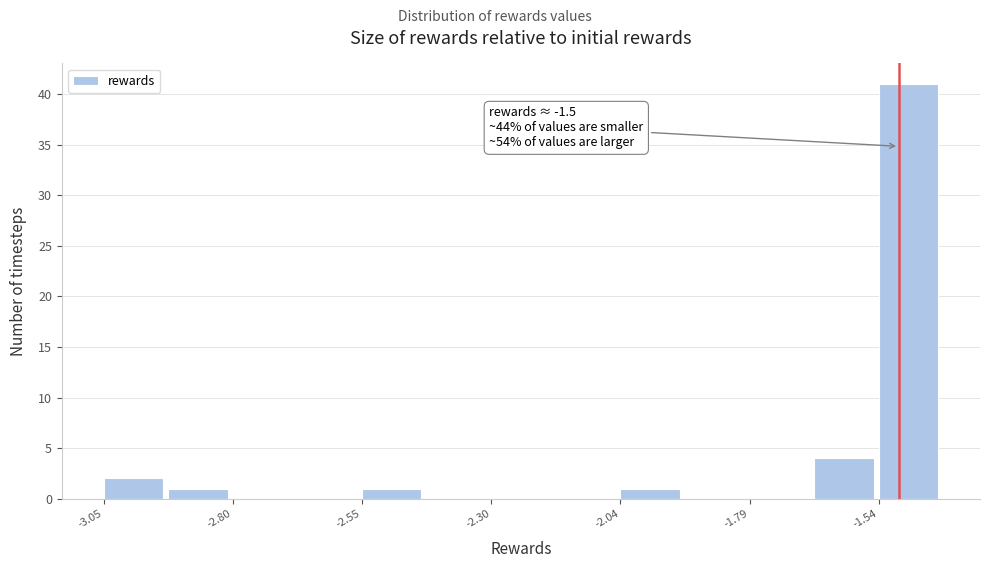

Around what value on the x-axis is the tallest bar? Give the approximate position of its centre, as read against the axis.

-1.50